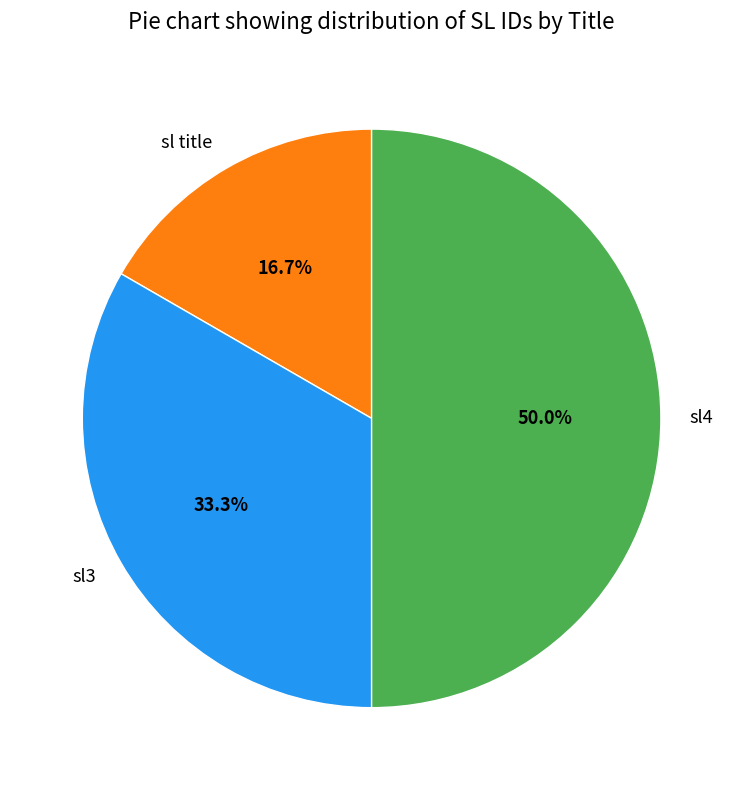

True or false: sl title accounts for 28% of the total.

False